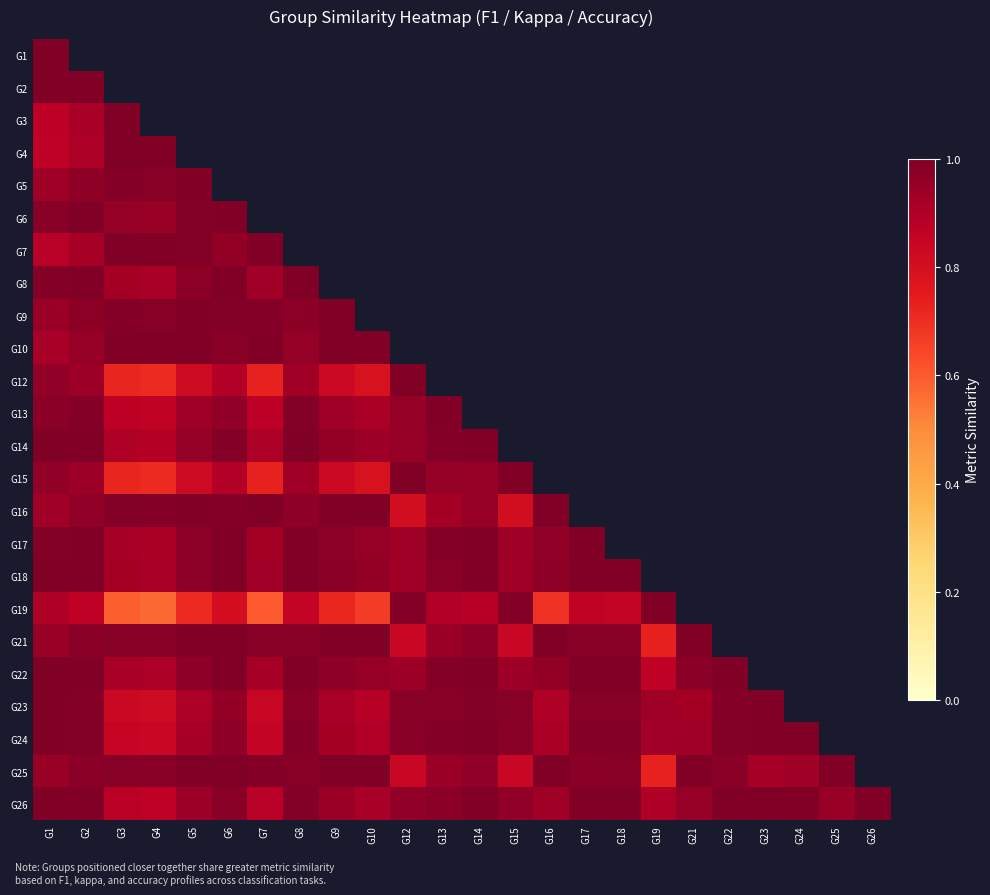

Rank the series by their maximum value, from lowest to highest.

G4, G6, G9, G13, G14, G17, G22, G25, G1, G2, G5, G7, G8, G10, G12, G15, G18, G19, G21, G23, G24, G26, G3, G16